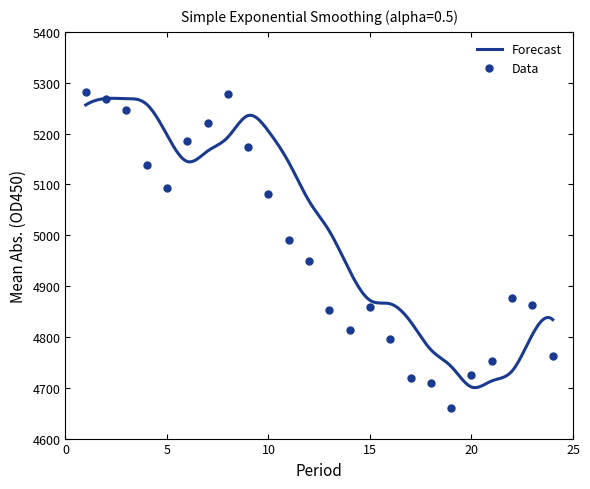

The value at 13 is 4852.0. True or false?

True